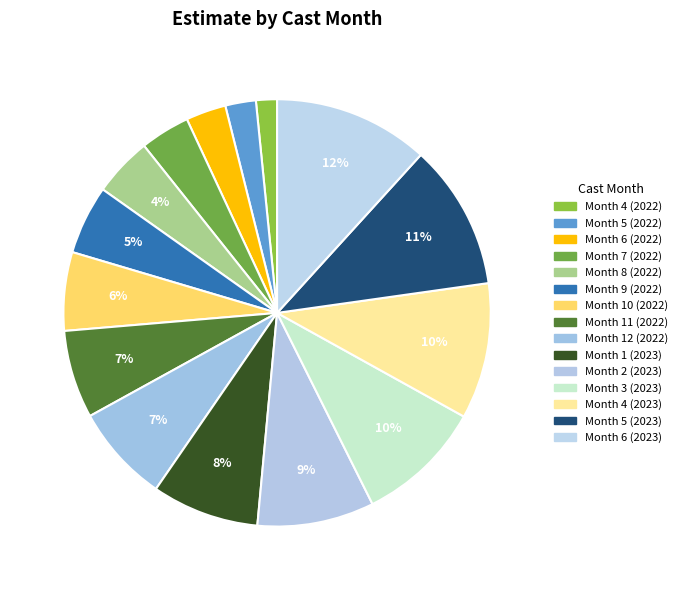

How many segments does this pie chart have?

15